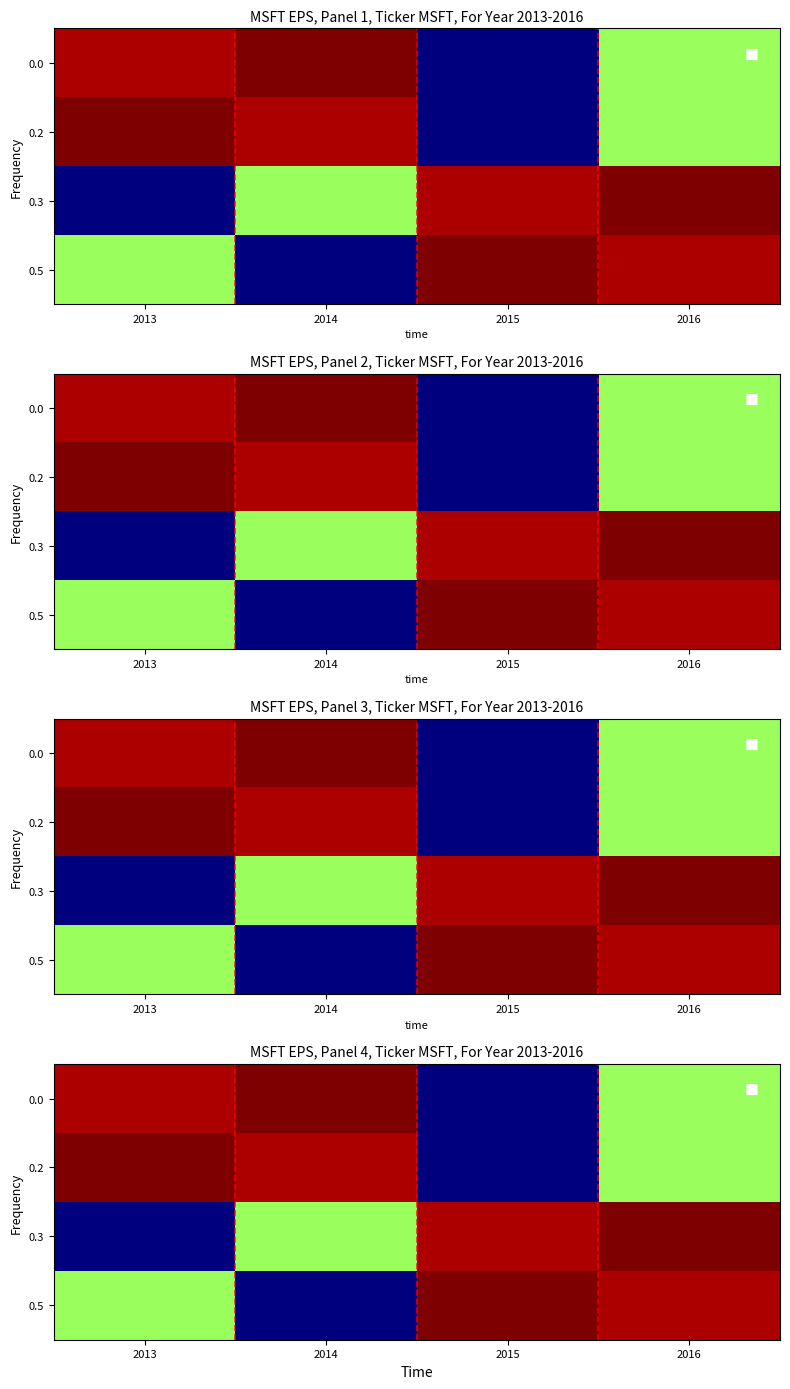

At how many categories does at least one series exceed 1?

4